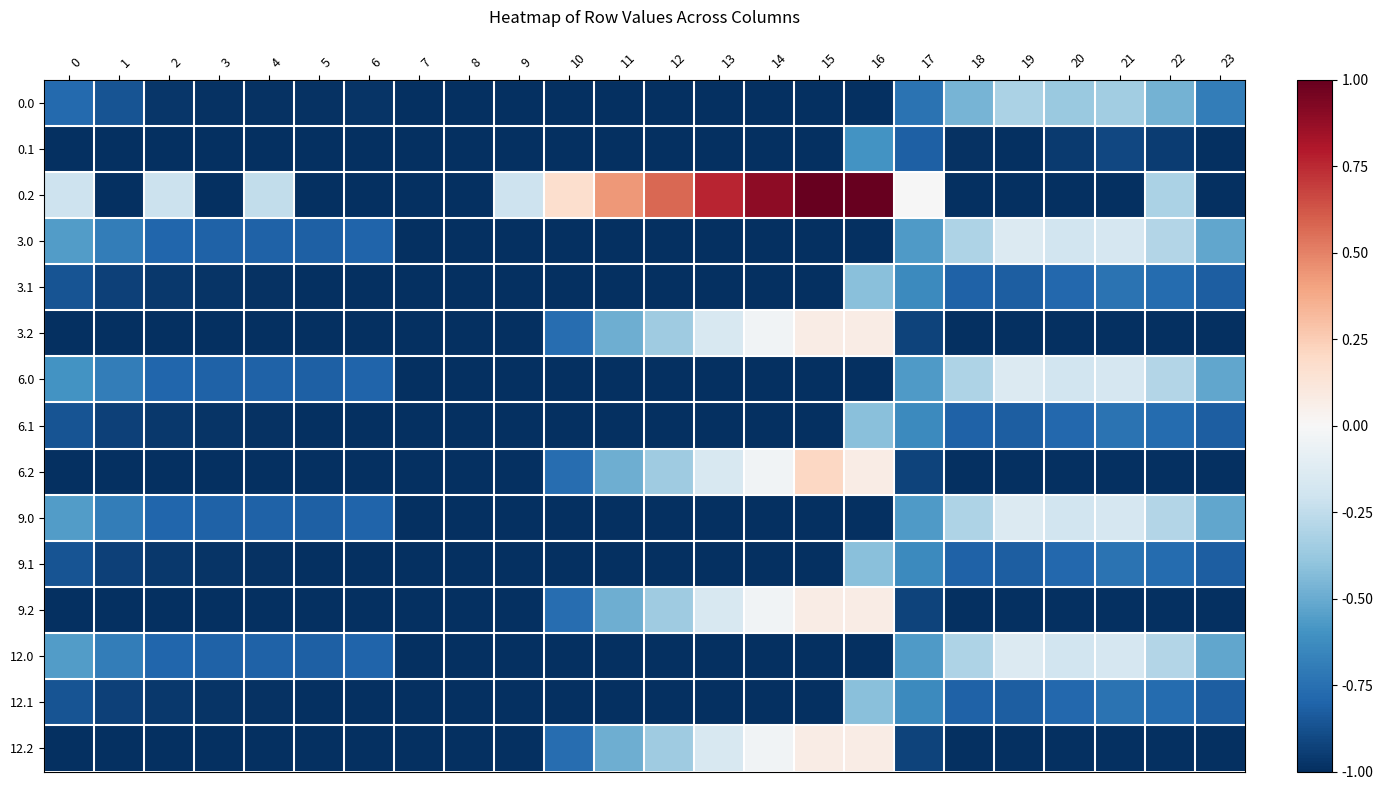

Reading left to right, extract all data points from this chart.

0.0: 0=-0.8	1=-0.9	2=-1.0	3=-1.0	4=-1.0	5=-1.0	6=-1.0	7=-1.0	8=-1.0	9=-1.0	10=-1.0	11=-1.0	12=-1.0	13=-1.0	14=-1.0	15=-1.0	16=-1.0	17=-0.7	18=-0.5	19=-0.3	20=-0.4	21=-0.3	22=-0.5	23=-0.7
0.1: 0=-1.0	1=-1.0	2=-1.0	3=-1.0	4=-1.0	5=-1.0	6=-1.0	7=-1.0	8=-1.0	9=-1.0	10=-1.0	11=-1.0	12=-1.0	13=-1.0	14=-1.0	15=-1.0	16=-0.6	17=-0.8	18=-1.0	19=-1.0	20=-1.0	21=-0.9	22=-0.9	23=-1.0
0.2: 0=-0.2	1=-1.0	2=-0.2	3=-1.0	4=-0.2	5=-1.0	6=-1.0	7=-1.0	8=-1.0	9=-0.2	10=0.2	11=0.4	12=0.6	13=0.8	14=0.9	15=1.0	16=1.0	17=-0.0	18=-1.0	19=-1.0	20=-1.0	21=-1.0	22=-0.3	23=-1.0
3.0: 0=-0.6	1=-0.7	2=-0.8	3=-0.8	4=-0.8	5=-0.8	6=-0.8	7=-1.0	8=-1.0	9=-1.0	10=-1.0	11=-1.0	12=-1.0	13=-1.0	14=-1.0	15=-1.0	16=-1.0	17=-0.6	18=-0.3	19=-0.1	20=-0.2	21=-0.2	22=-0.3	23=-0.5
3.1: 0=-0.9	1=-0.9	2=-1.0	3=-1.0	4=-1.0	5=-1.0	6=-1.0	7=-1.0	8=-1.0	9=-1.0	10=-1.0	11=-1.0	12=-1.0	13=-1.0	14=-1.0	15=-1.0	16=-0.4	17=-0.6	18=-0.8	19=-0.8	20=-0.8	21=-0.7	22=-0.8	23=-0.8
3.2: 0=-1.0	1=-1.0	2=-1.0	3=-1.0	4=-1.0	5=-1.0	6=-1.0	7=-1.0	8=-1.0	9=-1.0	10=-0.8	11=-0.5	12=-0.4	13=-0.2	14=-0.0	15=0.1	16=0.1	17=-0.9	18=-1.0	19=-1.0	20=-1.0	21=-1.0	22=-1.0	23=-1.0
6.0: 0=-0.6	1=-0.7	2=-0.8	3=-0.8	4=-0.8	5=-0.8	6=-0.8	7=-1.0	8=-1.0	9=-1.0	10=-1.0	11=-1.0	12=-1.0	13=-1.0	14=-1.0	15=-1.0	16=-1.0	17=-0.6	18=-0.3	19=-0.1	20=-0.2	21=-0.2	22=-0.3	23=-0.5
6.1: 0=-0.9	1=-0.9	2=-1.0	3=-1.0	4=-1.0	5=-1.0	6=-1.0	7=-1.0	8=-1.0	9=-1.0	10=-1.0	11=-1.0	12=-1.0	13=-1.0	14=-1.0	15=-1.0	16=-0.4	17=-0.6	18=-0.8	19=-0.8	20=-0.8	21=-0.7	22=-0.8	23=-0.8
6.2: 0=-1.0	1=-1.0	2=-1.0	3=-1.0	4=-1.0	5=-1.0	6=-1.0	7=-1.0	8=-1.0	9=-1.0	10=-0.8	11=-0.5	12=-0.4	13=-0.2	14=-0.0	15=0.2	16=0.1	17=-0.9	18=-1.0	19=-1.0	20=-1.0	21=-1.0	22=-1.0	23=-1.0
9.0: 0=-0.6	1=-0.7	2=-0.8	3=-0.8	4=-0.8	5=-0.8	6=-0.8	7=-1.0	8=-1.0	9=-1.0	10=-1.0	11=-1.0	12=-1.0	13=-1.0	14=-1.0	15=-1.0	16=-1.0	17=-0.6	18=-0.3	19=-0.1	20=-0.2	21=-0.2	22=-0.3	23=-0.5
9.1: 0=-0.9	1=-0.9	2=-1.0	3=-1.0	4=-1.0	5=-1.0	6=-1.0	7=-1.0	8=-1.0	9=-1.0	10=-1.0	11=-1.0	12=-1.0	13=-1.0	14=-1.0	15=-1.0	16=-0.4	17=-0.6	18=-0.8	19=-0.8	20=-0.8	21=-0.7	22=-0.8	23=-0.8
9.2: 0=-1.0	1=-1.0	2=-1.0	3=-1.0	4=-1.0	5=-1.0	6=-1.0	7=-1.0	8=-1.0	9=-1.0	10=-0.8	11=-0.5	12=-0.4	13=-0.2	14=-0.0	15=0.1	16=0.1	17=-0.9	18=-1.0	19=-1.0	20=-1.0	21=-1.0	22=-1.0	23=-1.0
12.0: 0=-0.6	1=-0.7	2=-0.8	3=-0.8	4=-0.8	5=-0.8	6=-0.8	7=-1.0	8=-1.0	9=-1.0	10=-1.0	11=-1.0	12=-1.0	13=-1.0	14=-1.0	15=-1.0	16=-1.0	17=-0.6	18=-0.3	19=-0.1	20=-0.2	21=-0.2	22=-0.3	23=-0.5
12.1: 0=-0.9	1=-0.9	2=-1.0	3=-1.0	4=-1.0	5=-1.0	6=-1.0	7=-1.0	8=-1.0	9=-1.0	10=-1.0	11=-1.0	12=-1.0	13=-1.0	14=-1.0	15=-1.0	16=-0.4	17=-0.6	18=-0.8	19=-0.8	20=-0.8	21=-0.7	22=-0.8	23=-0.8
12.2: 0=-1.0	1=-1.0	2=-1.0	3=-1.0	4=-1.0	5=-1.0	6=-1.0	7=-1.0	8=-1.0	9=-1.0	10=-0.8	11=-0.5	12=-0.4	13=-0.2	14=-0.0	15=0.1	16=0.1	17=-0.9	18=-1.0	19=-1.0	20=-1.0	21=-1.0	22=-1.0	23=-1.0